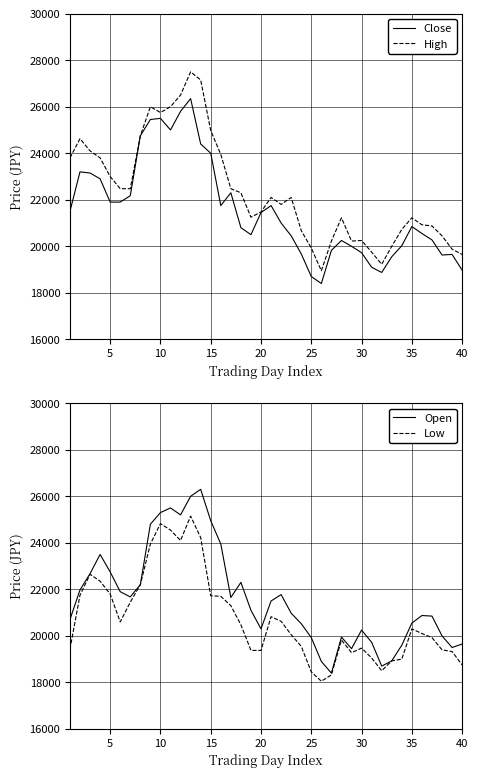

True or false: Open and Low cross at least once.

False